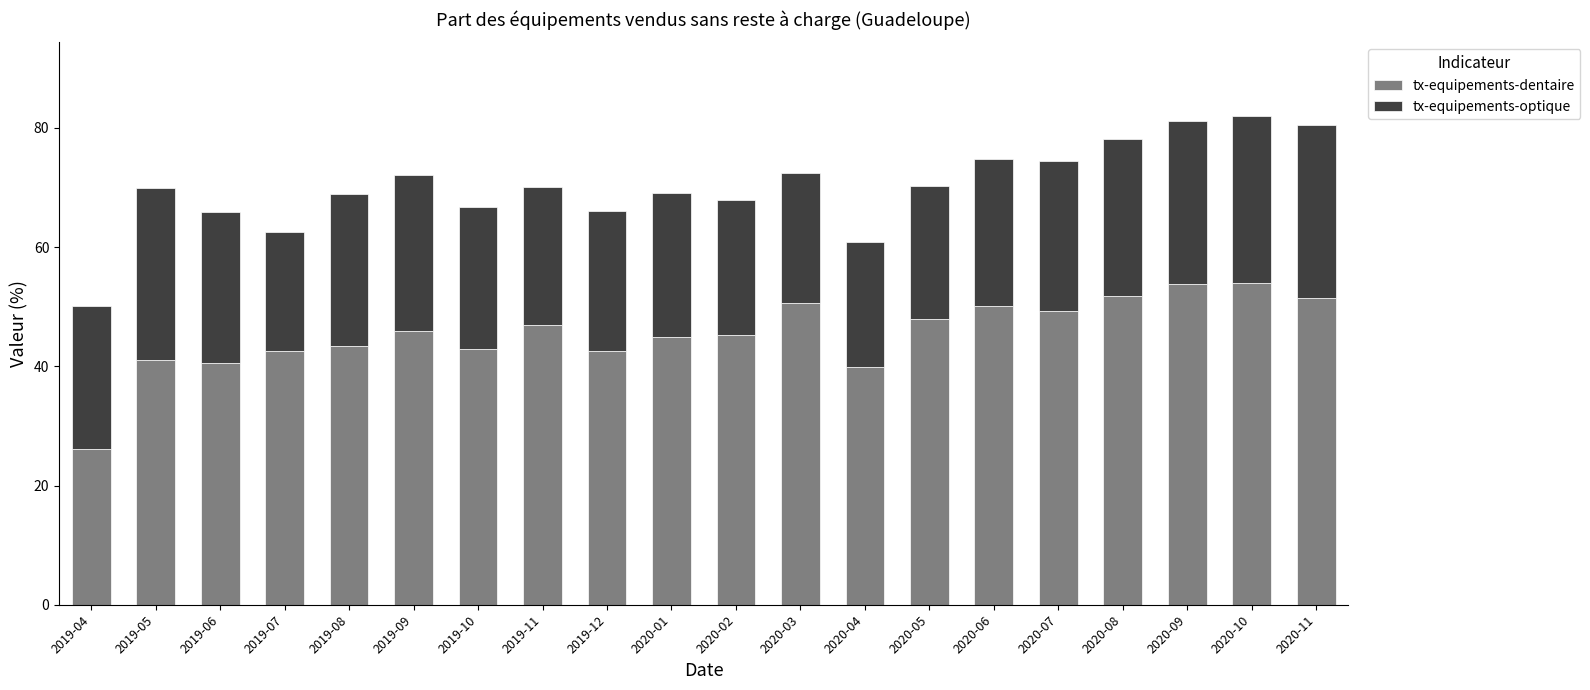

Which category has the lowest value in the tx-equipements-dentaire series?

2019-04